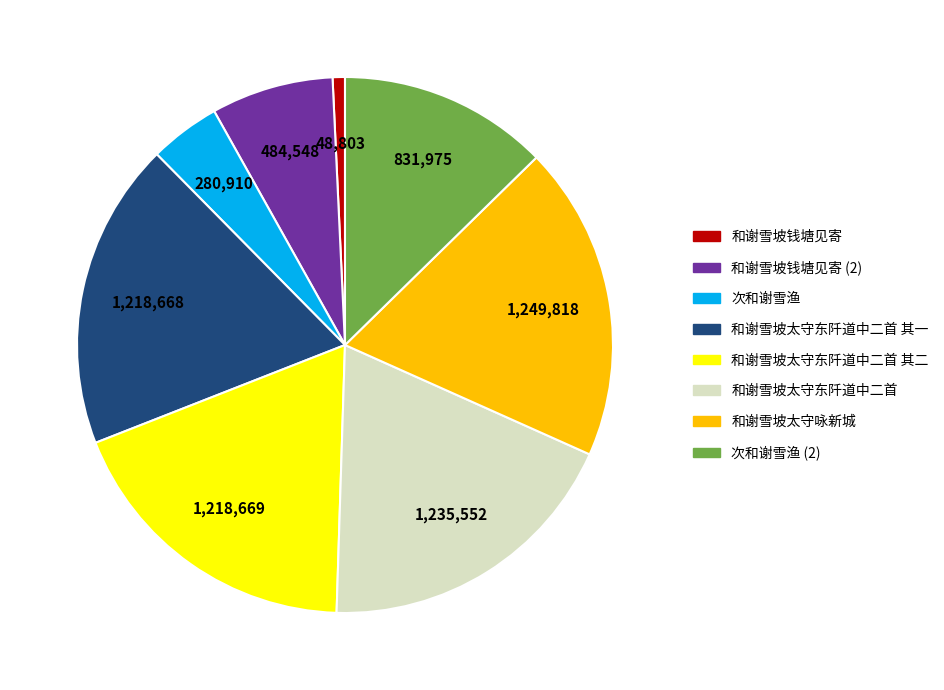

Is there a majority slice in this chart?

No